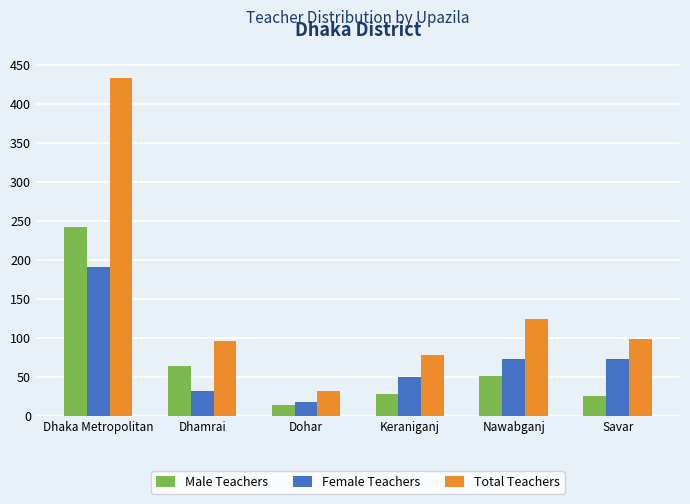

Reading right to left, list all the values displayed in this chart.

Male Teachers: 26	51	28	14	64	243
Female Teachers: 73	73	50	18	32	191
Total Teachers: 99	124	78	32	96	434